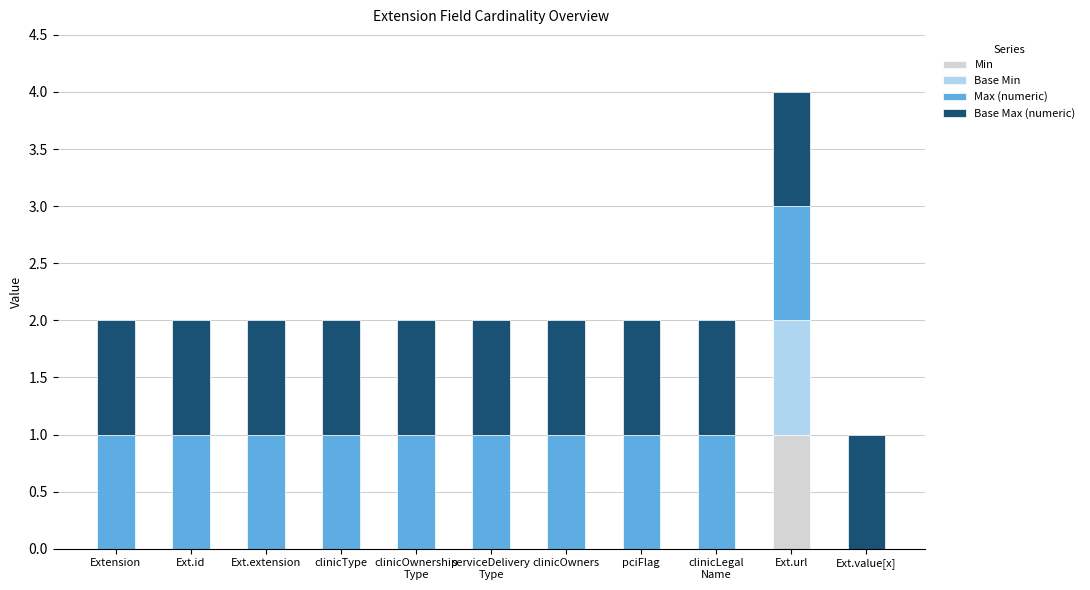

At which label does Min reach its peak?

Ext.url